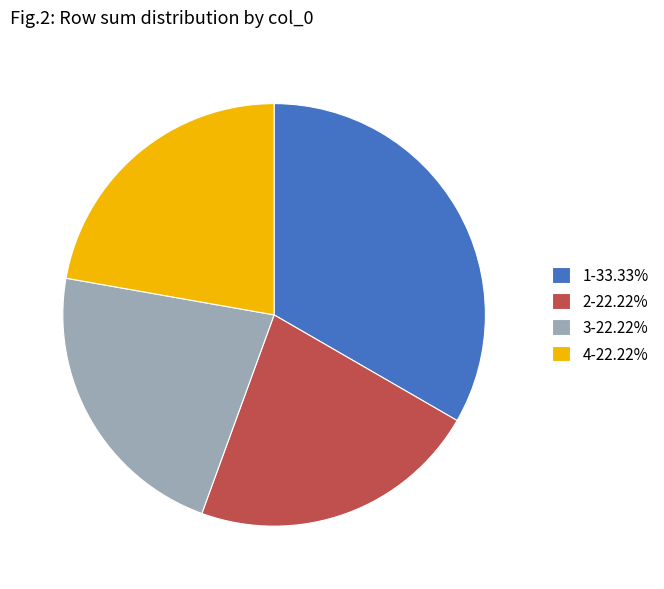

Combined, do 3-22.22% and 2-22.22% account for over 50%?

No